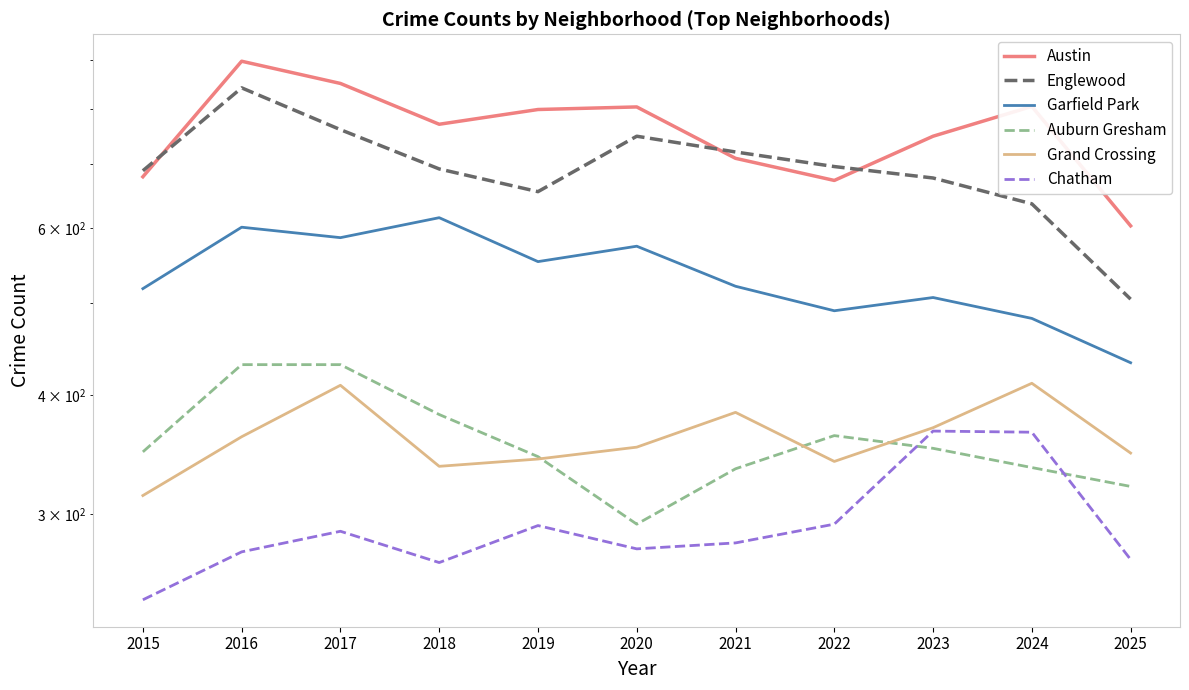

What is the difference between the Grand Crossing values at 2017 and 2019?

67